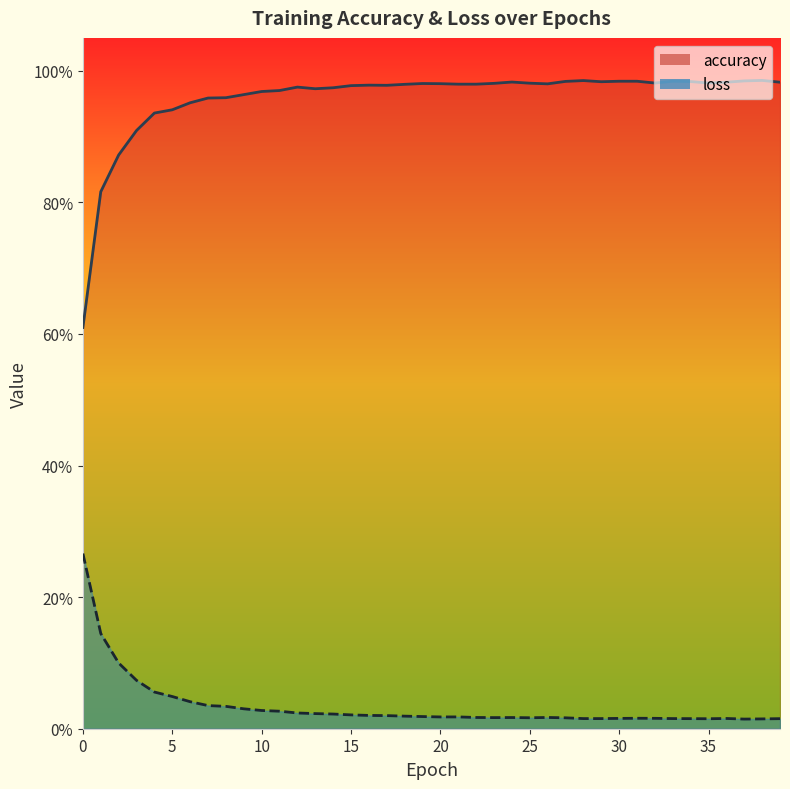

Reading right to left, transcribe all the data shown in this chart.

accuracy: 1.0	1.0	1.0	1.0	1.0	1.0	1.0	1.0	1.0	1.0	1.0	1.0	1.0	1.0	1.0	1.0	1.0	1.0	1.0	1.0	1.0	1.0	1.0	1.0	1.0	1.0	1.0	1.0	1.0	1.0	1.0	1.0	1.0	1.0	0.9	0.9	0.9	0.9	0.8	0.6
loss: 0.0	0.0	0.0	0.0	0.0	0.0	0.0	0.0	0.0	0.0	0.0	0.0	0.0	0.0	0.0	0.0	0.0	0.0	0.0	0.0	0.0	0.0	0.0	0.0	0.0	0.0	0.0	0.0	0.0	0.0	0.0	0.0	0.0	0.0	0.0	0.1	0.1	0.1	0.1	0.3